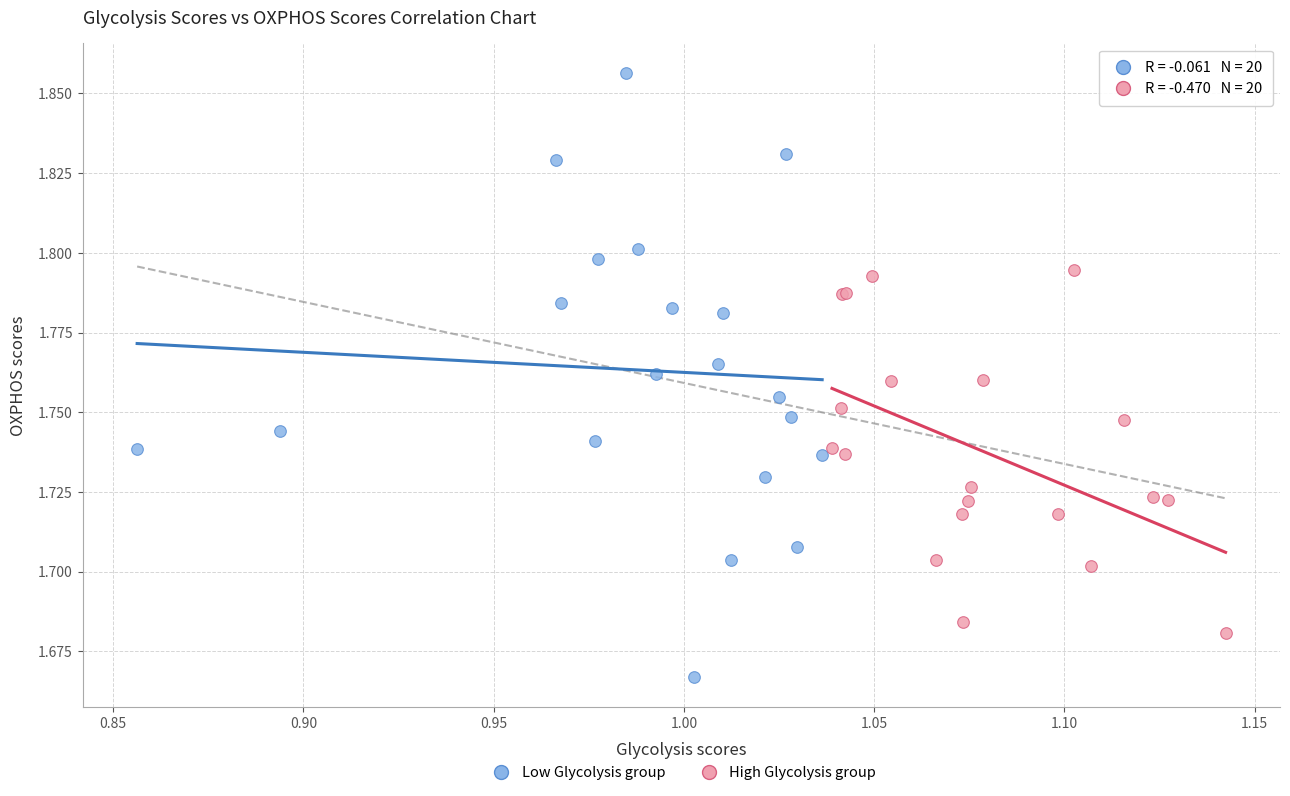

What are all the series names shown in the legend?

Low Glycolysis group, High Glycolysis group